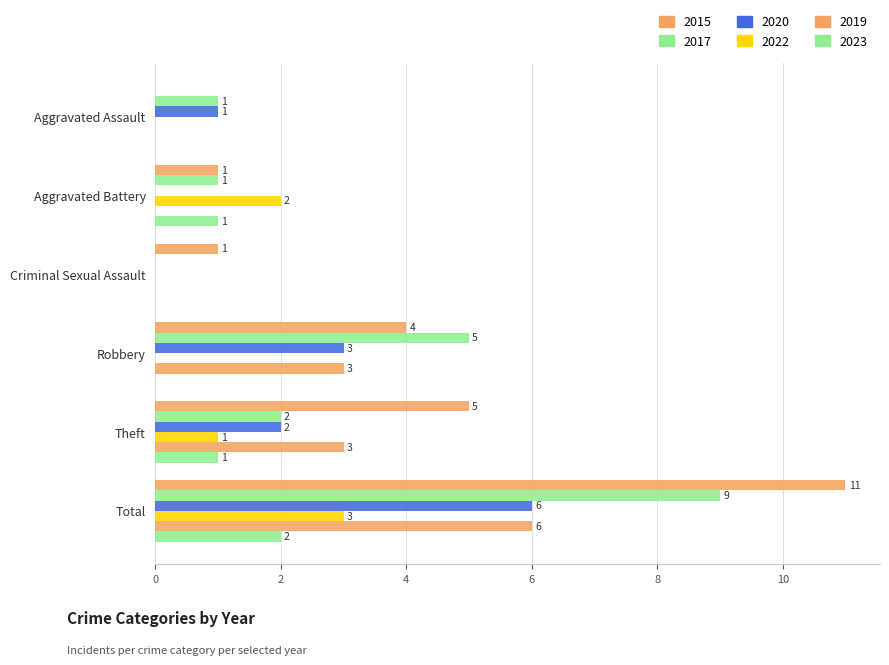

What is the sum of all 2017 values?

18